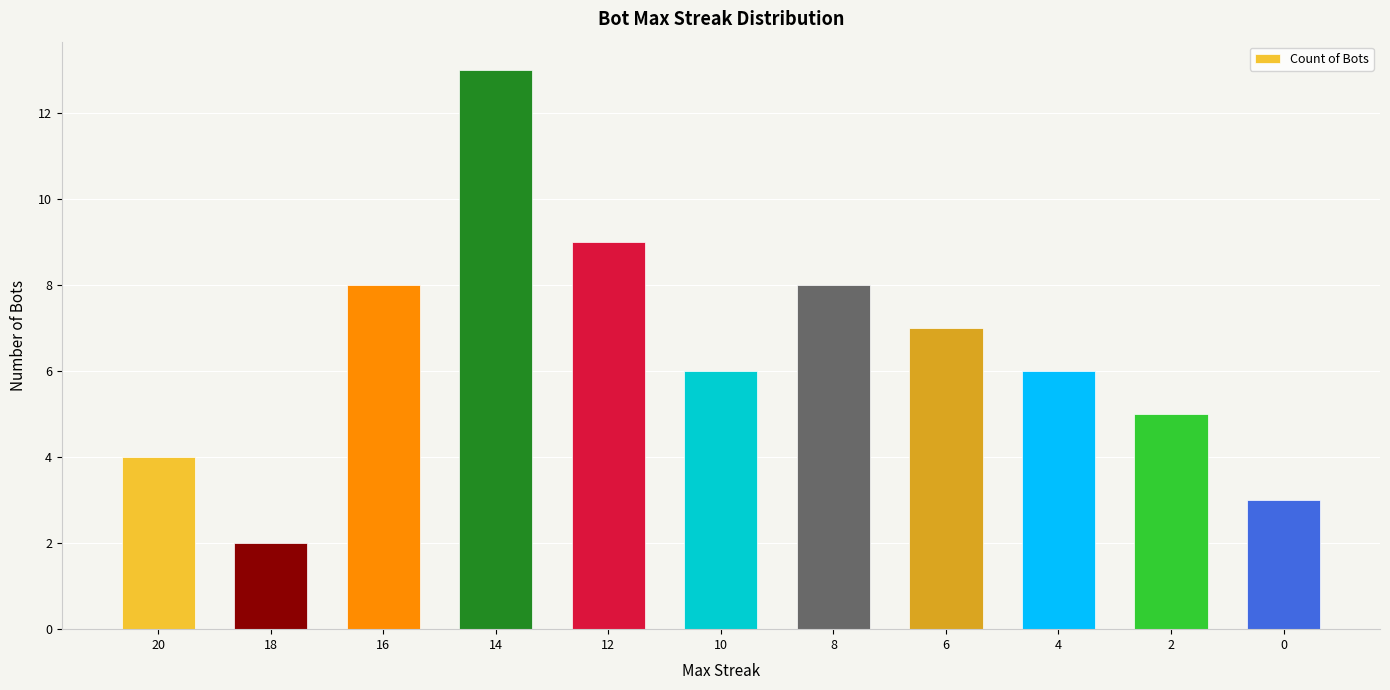

What is the sum of the values at 4 and 12?

15